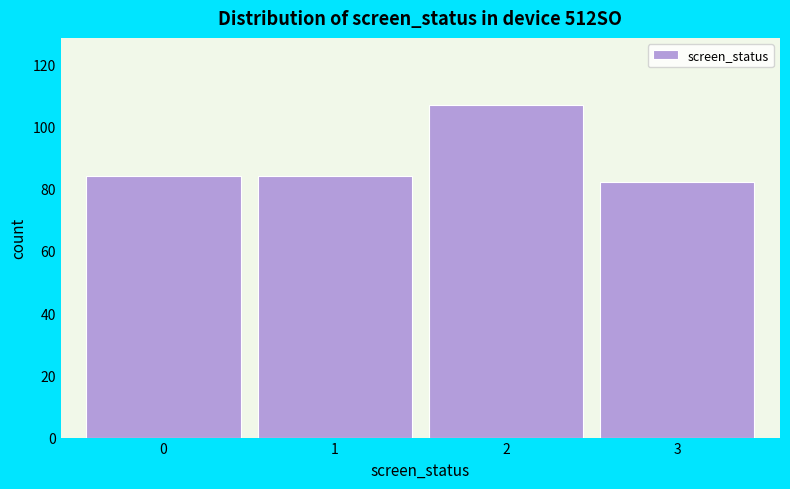

Reading left to right, transcribe all the data shown in this chart.

0=84	1=84	2=107	3=82